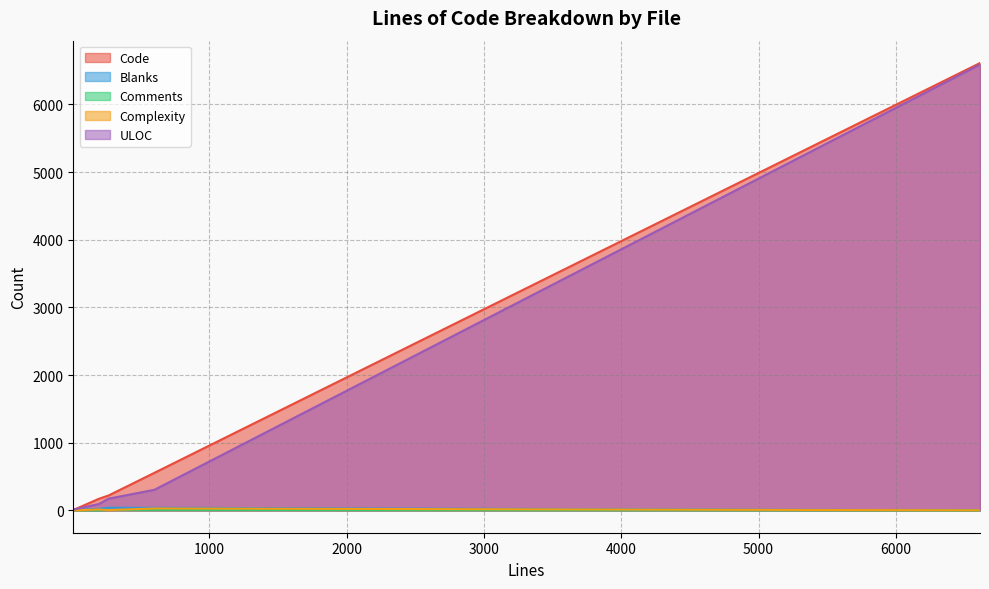

What is the label of the 5th point from the right?

194